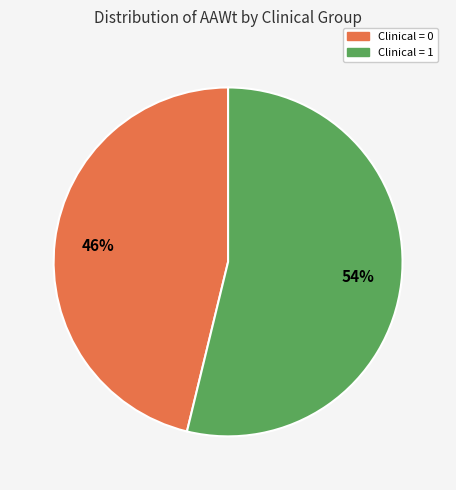

To the nearest percent, what is the average slice percentage?

50%